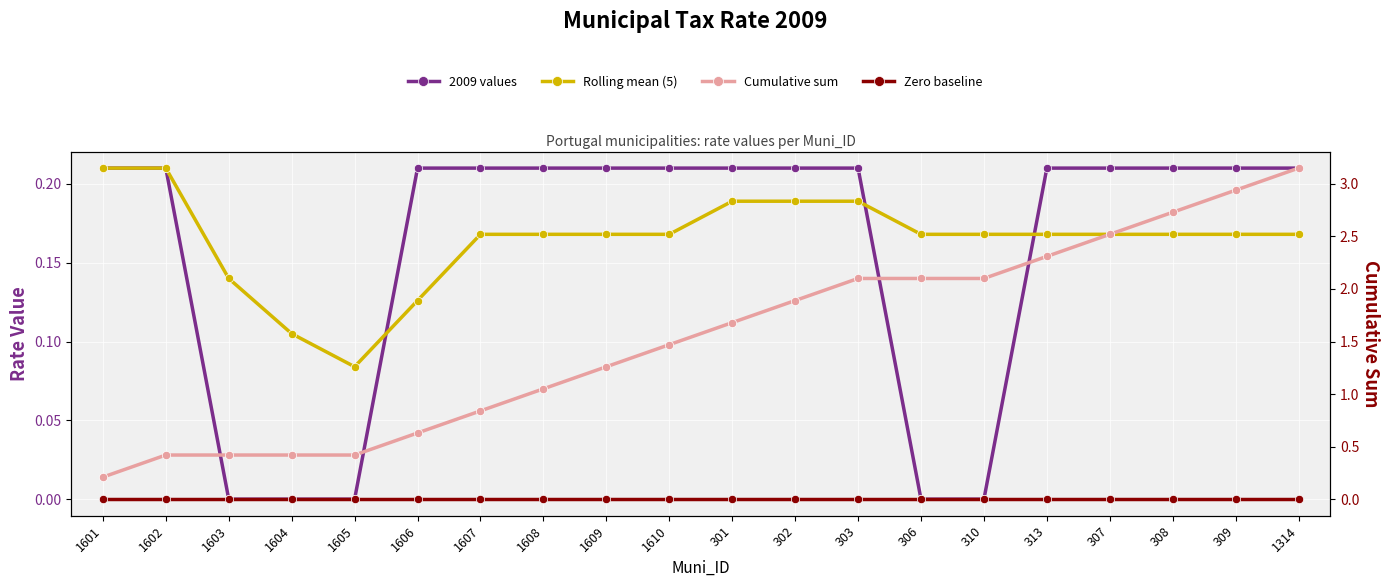

Rank the categories by 2009 values value from highest to lowest.

1601, 1602, 1606, 1607, 1608, 1609, 1610, 301, 302, 303, 313, 307, 308, 309, 1314, 1603, 1604, 1605, 306, 310